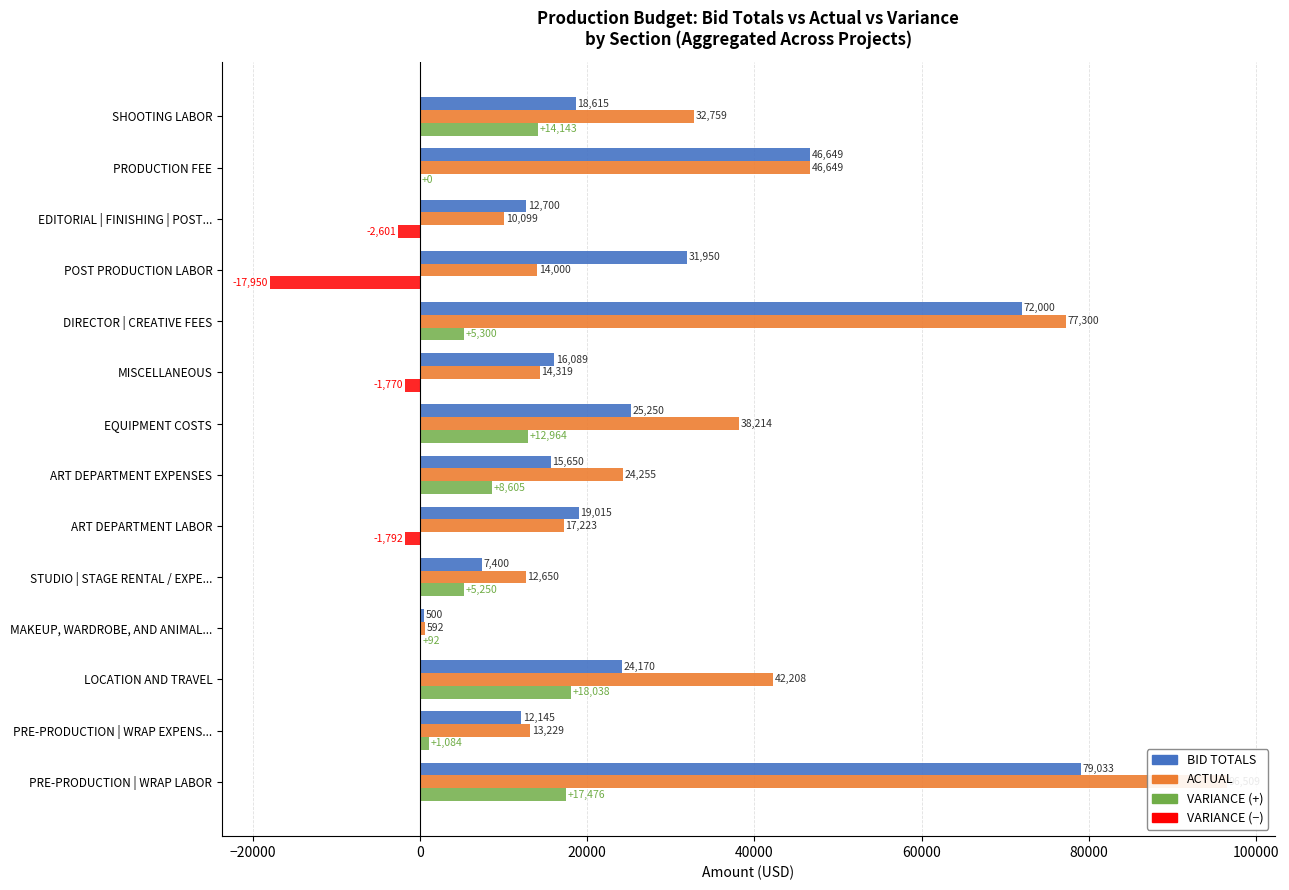

Which series has the largest total across all categories?

ACTUAL